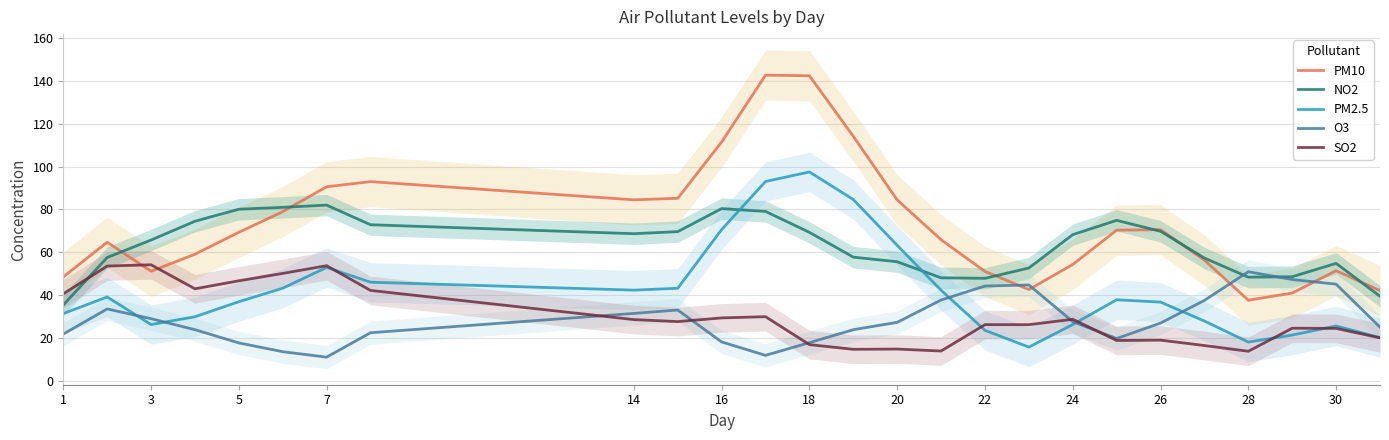

The value of O3 at 26 is 27.1. True or false?

True